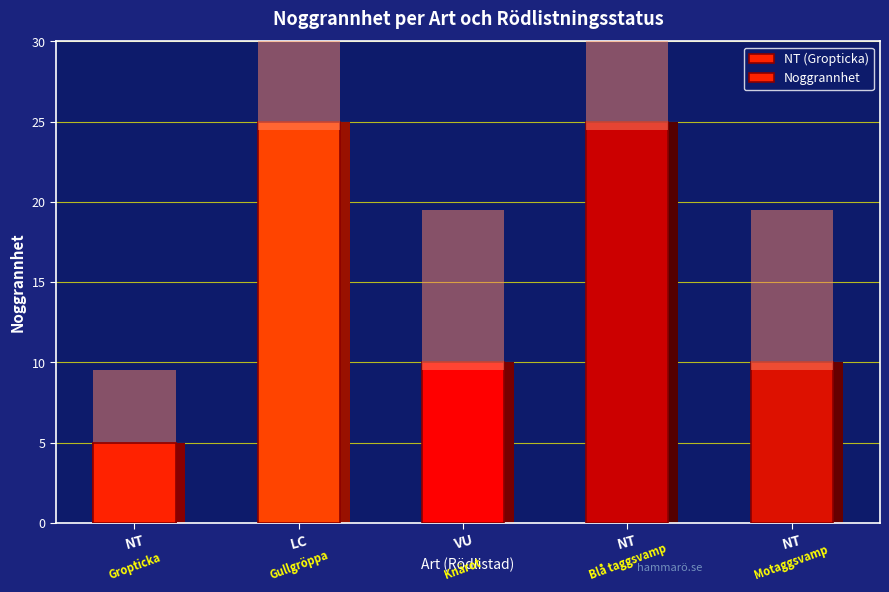

Which category has the highest value across all series?

LC (Gullgröppa)